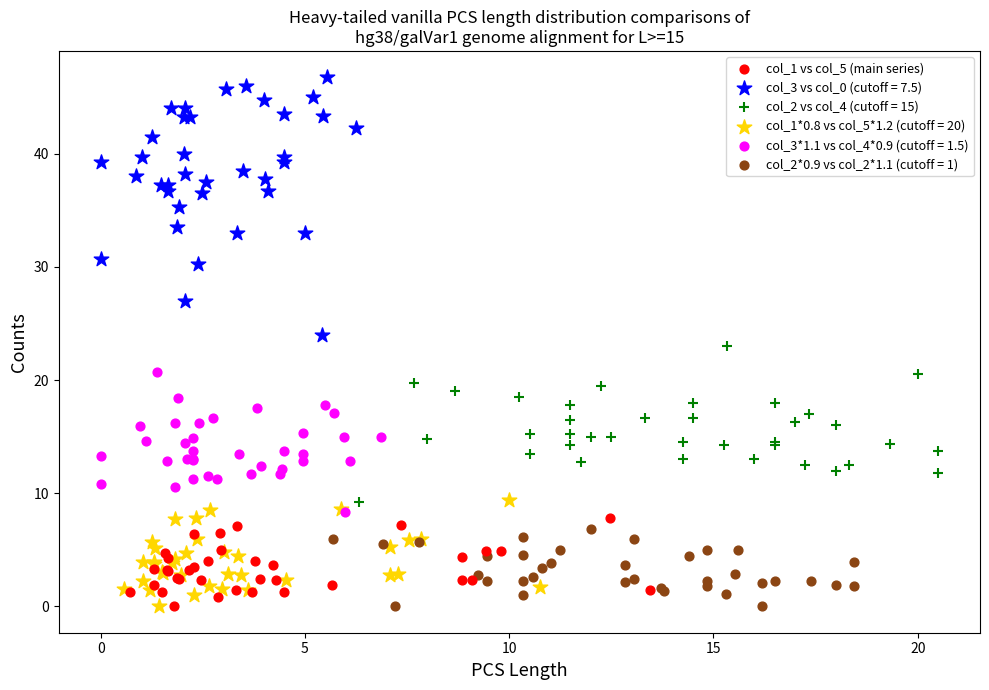

Which series reaches the maximum Y coordinate?

col_3 vs col_0 (cutoff = 7.5)